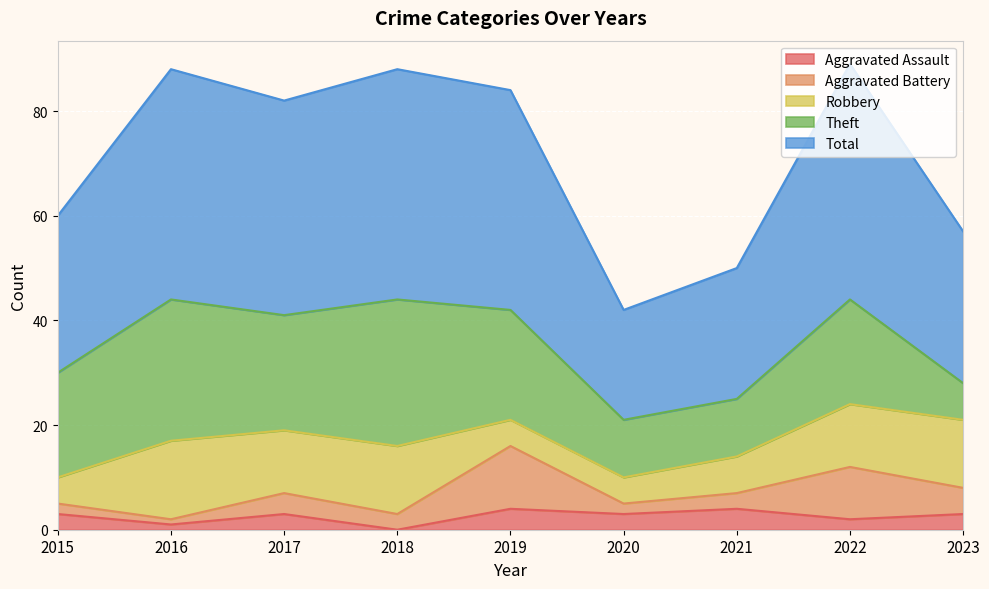

At which category is the sum across all series the highest?

2022